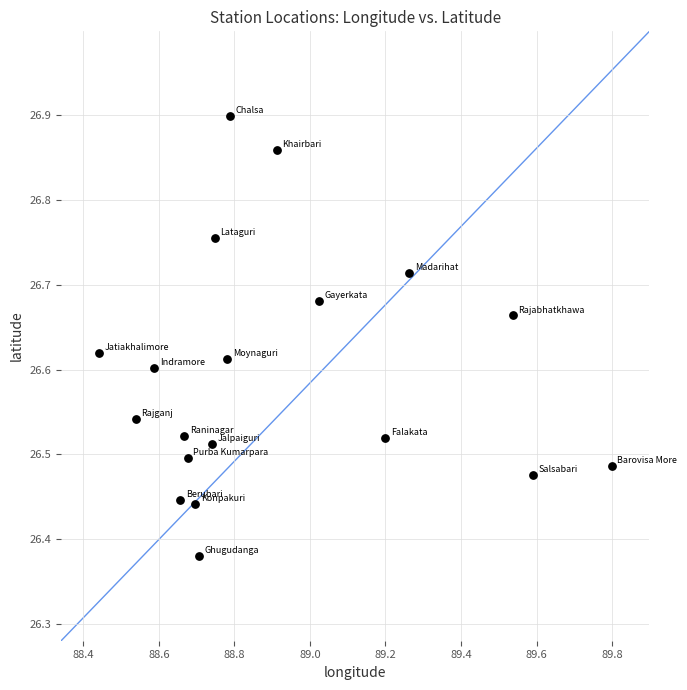

What is the range of X values (max minus min)?

1.4